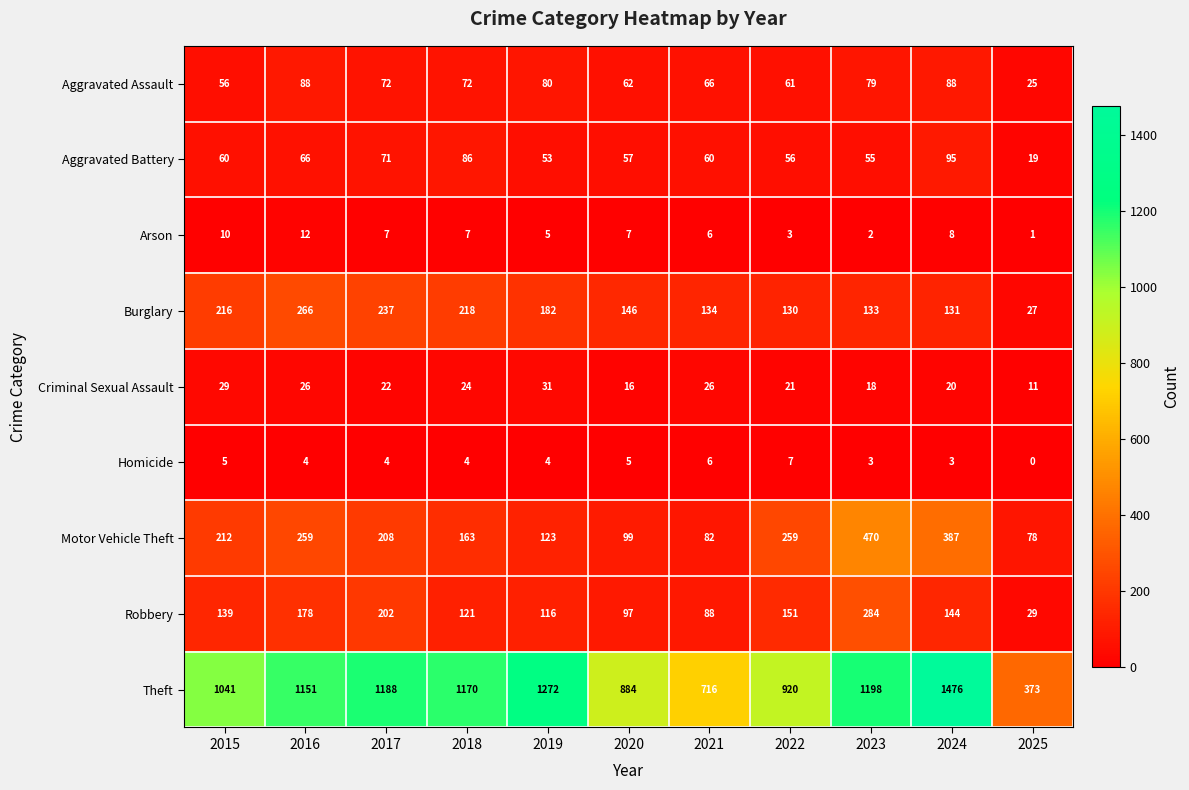

What is the total value across all series at 2021?

1184